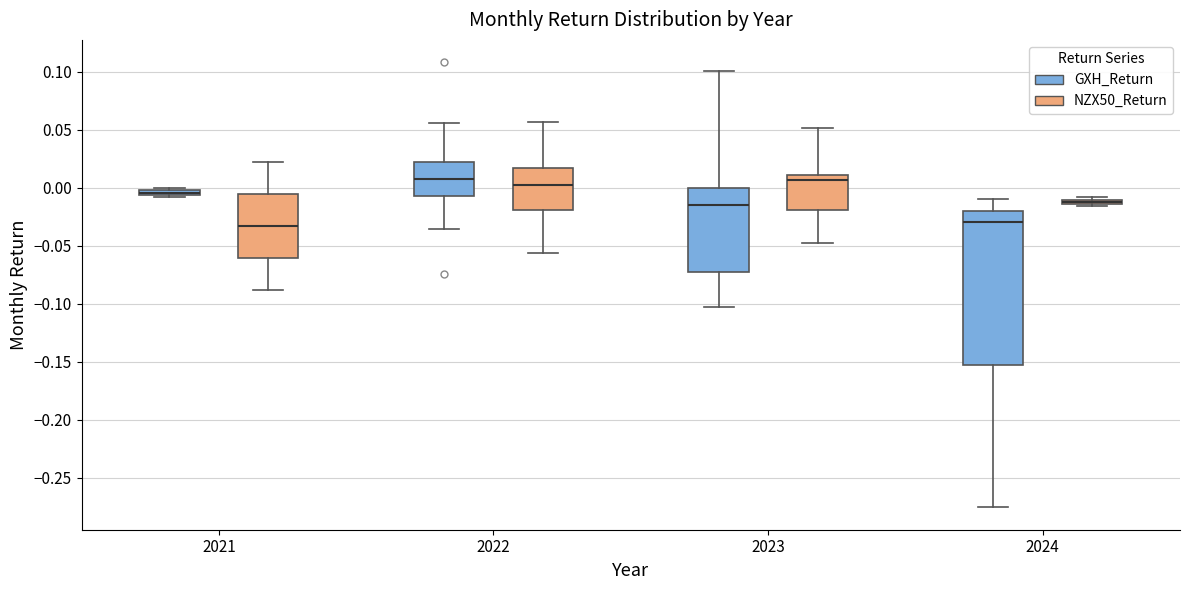

Where does the upper whisker of the box for 2021 (NZX50_Return) end on the y-axis? The values are not printed on the chart, so give them approximately, as read against the axis.

0.020